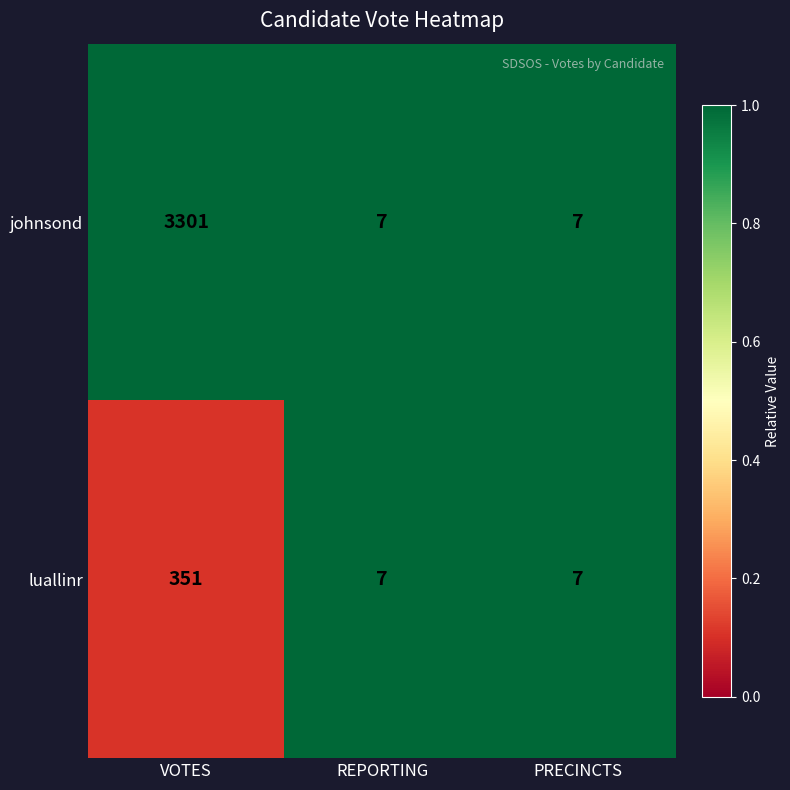

What is the greatest value displayed?

3301